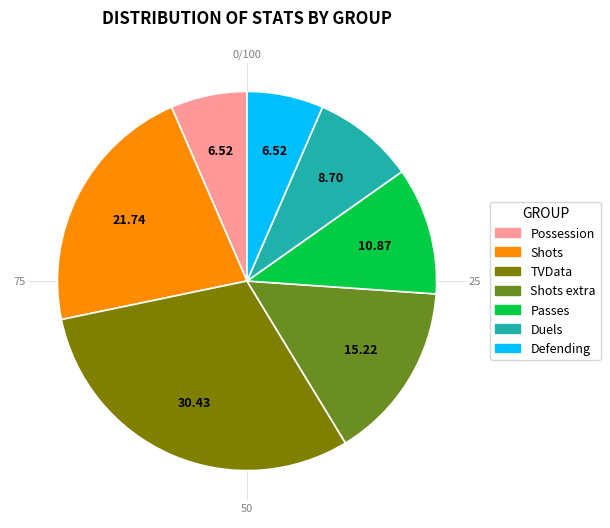

How many segments does this pie chart have?

7